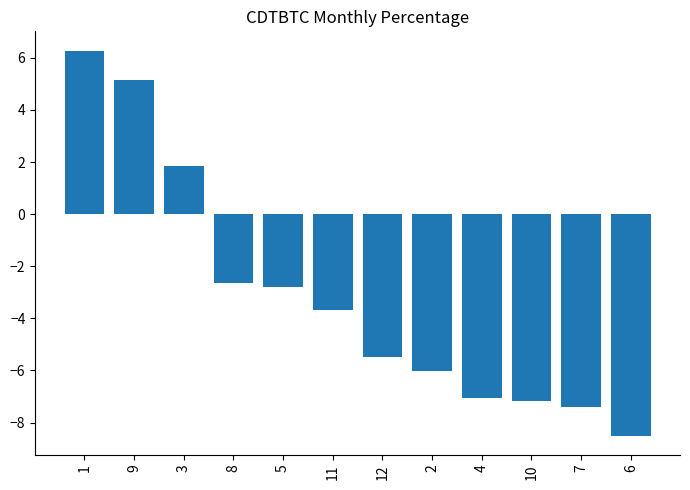

How many data points does each series have?

12